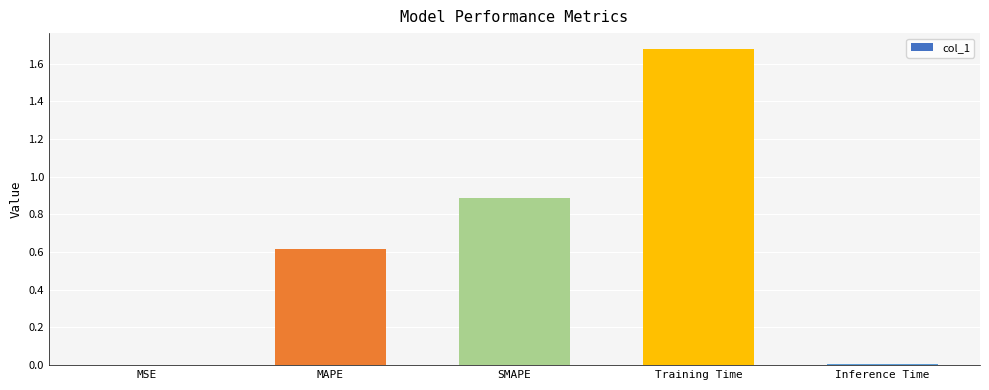

Does the chart contain stacked bars?

No